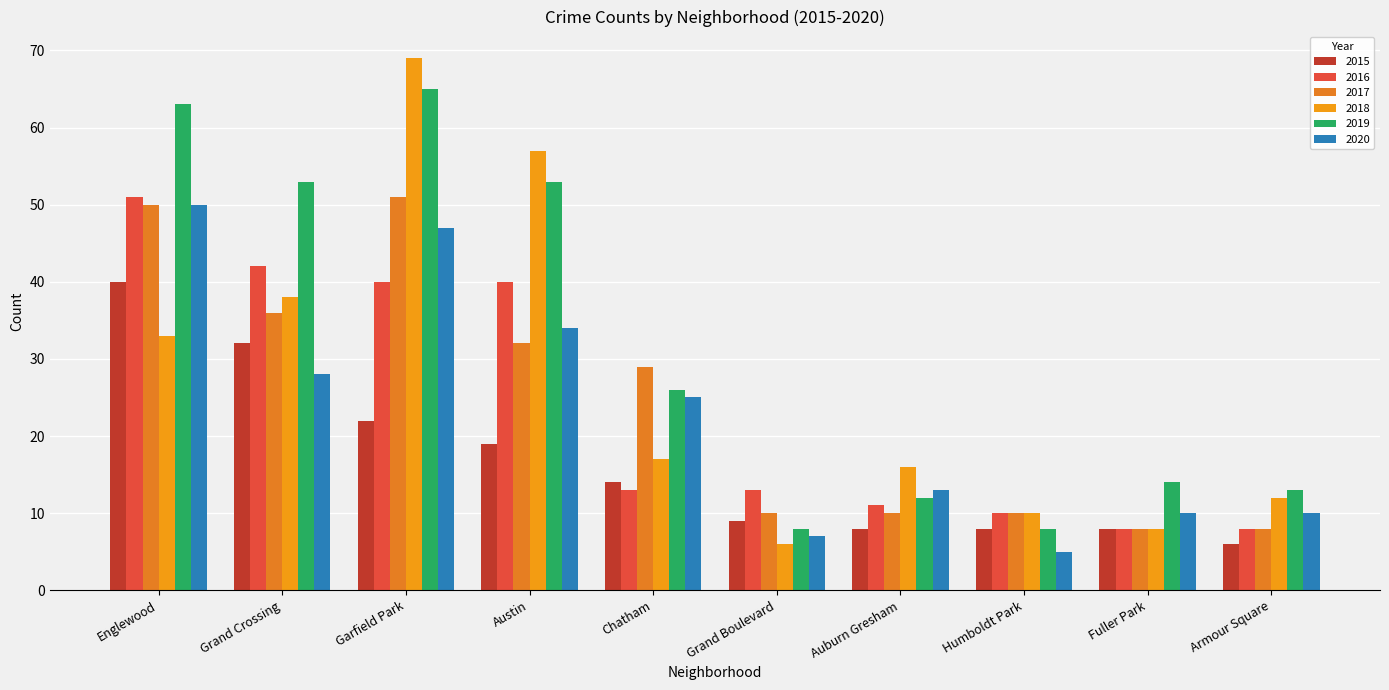

What is the difference between the maximum and minimum values in the 2018 series?

63